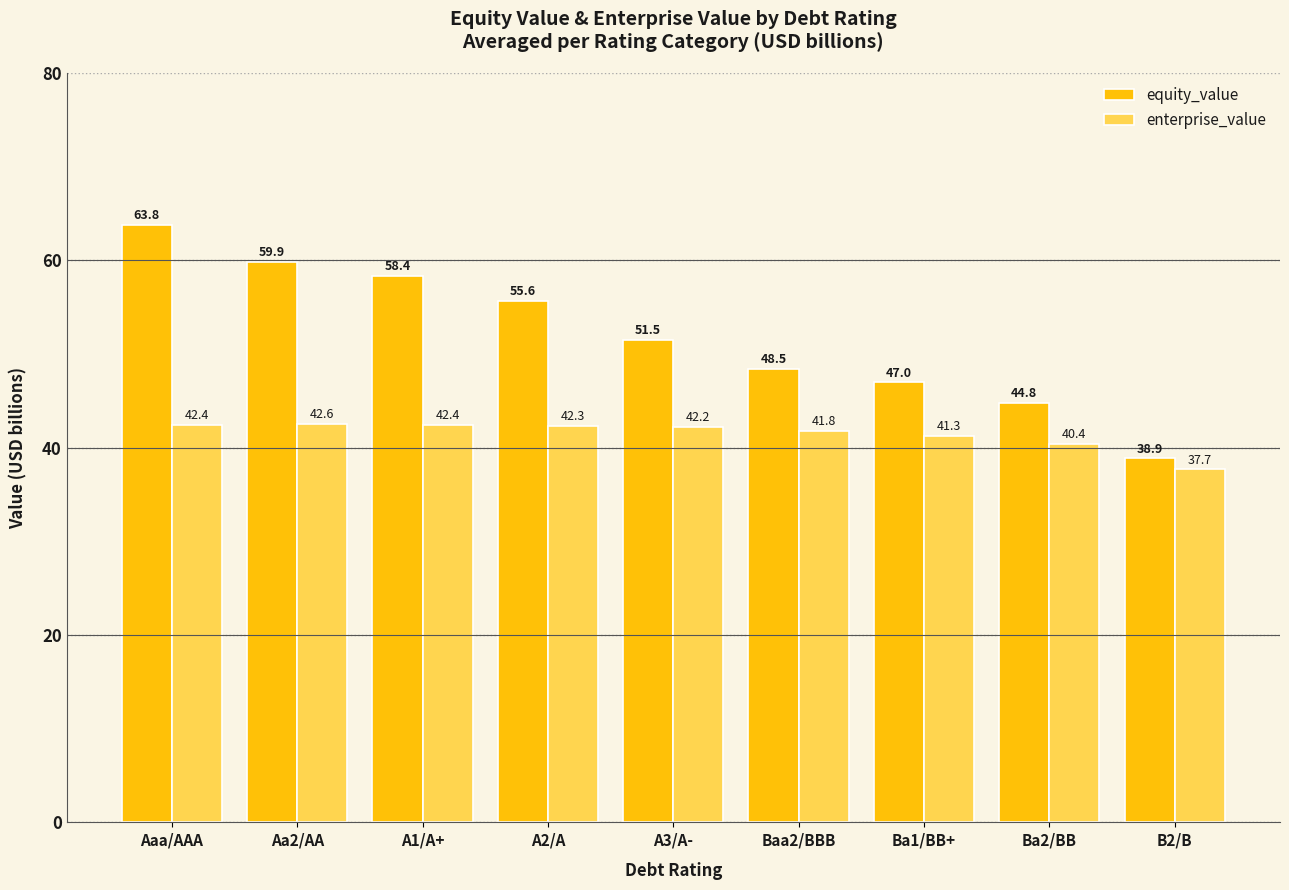

What is the difference between the second highest and second lowest values in the equity_value series?

15.1